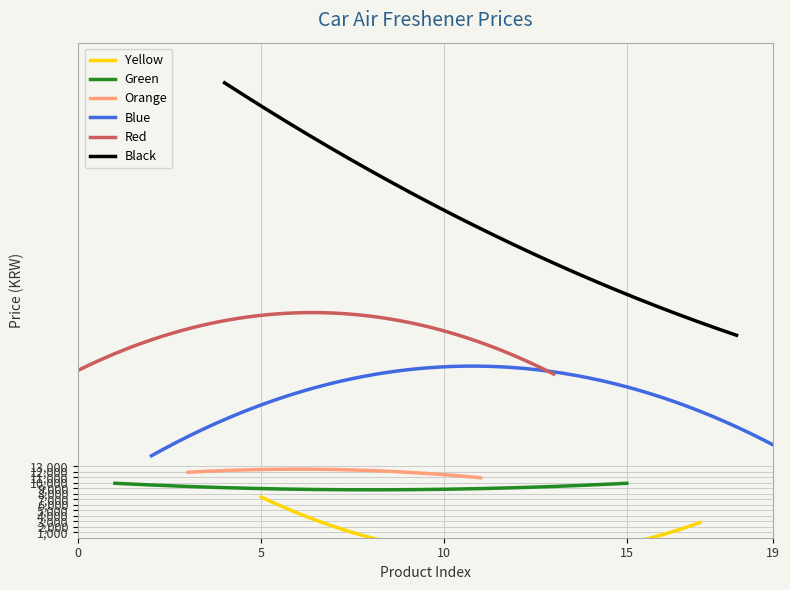

At which label is the value closest to 41255?

16